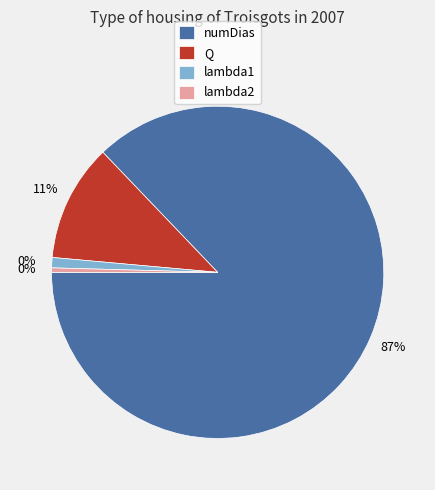

How many slices are in this pie chart?

4